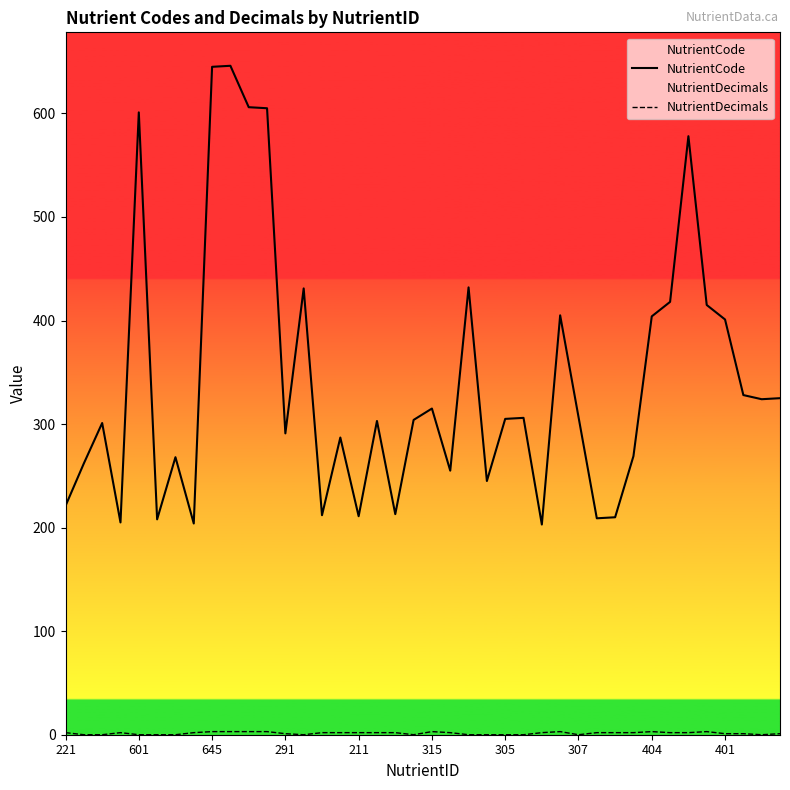

How many values in the NutrientCode series are below 305?

20